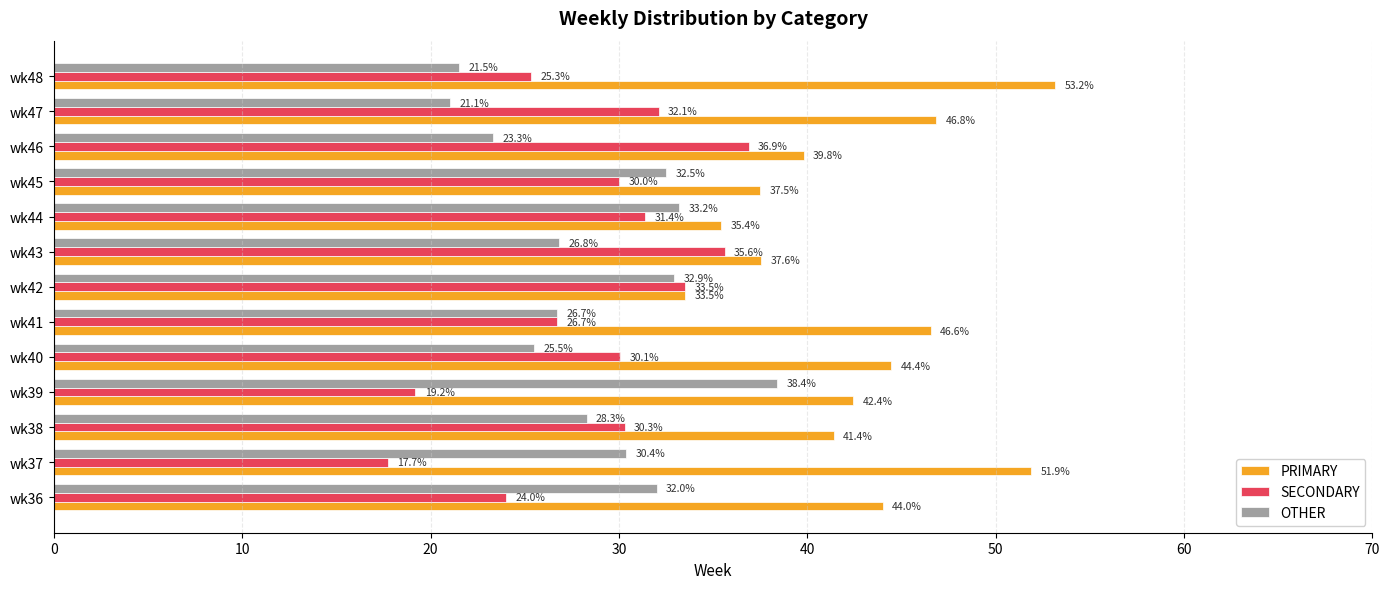

What is the difference between the maximum and second lowest values in the OTHER series?

16.9